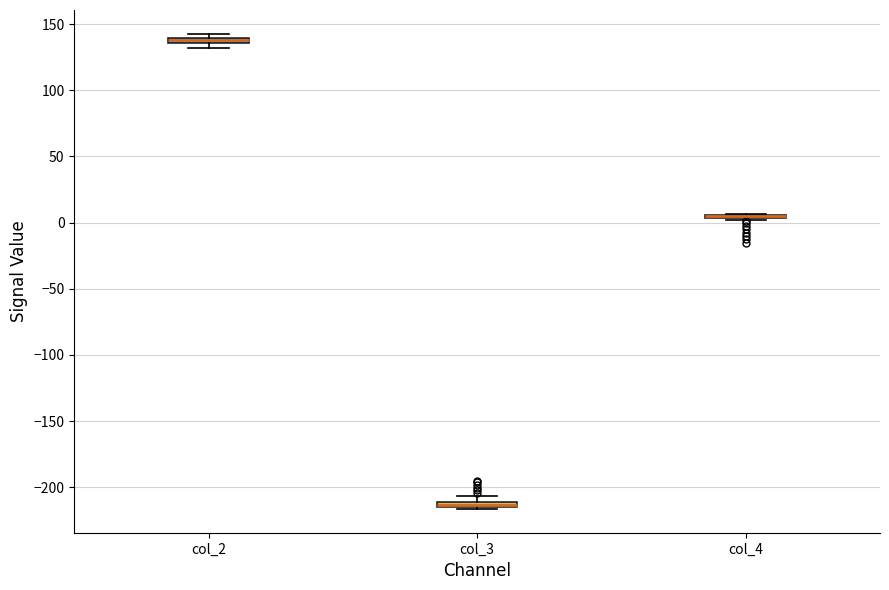

Where is the upper edge of the box for col_3 on the y-axis? The values are not printed on the chart, so give them approximately, as read against the axis.

-210